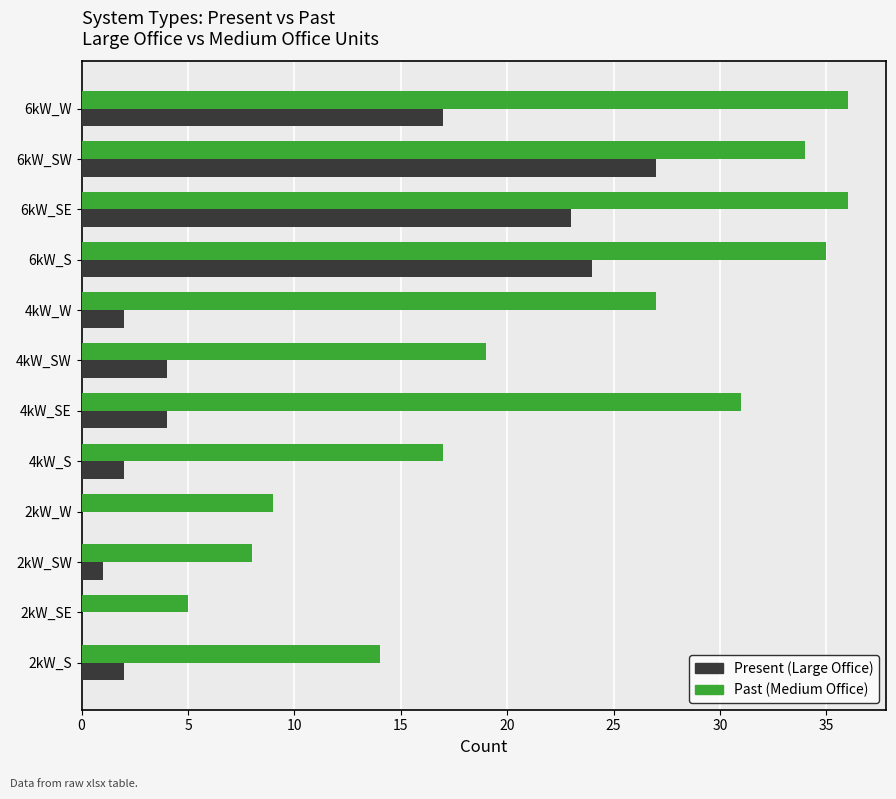

What is the greatest value displayed?

36